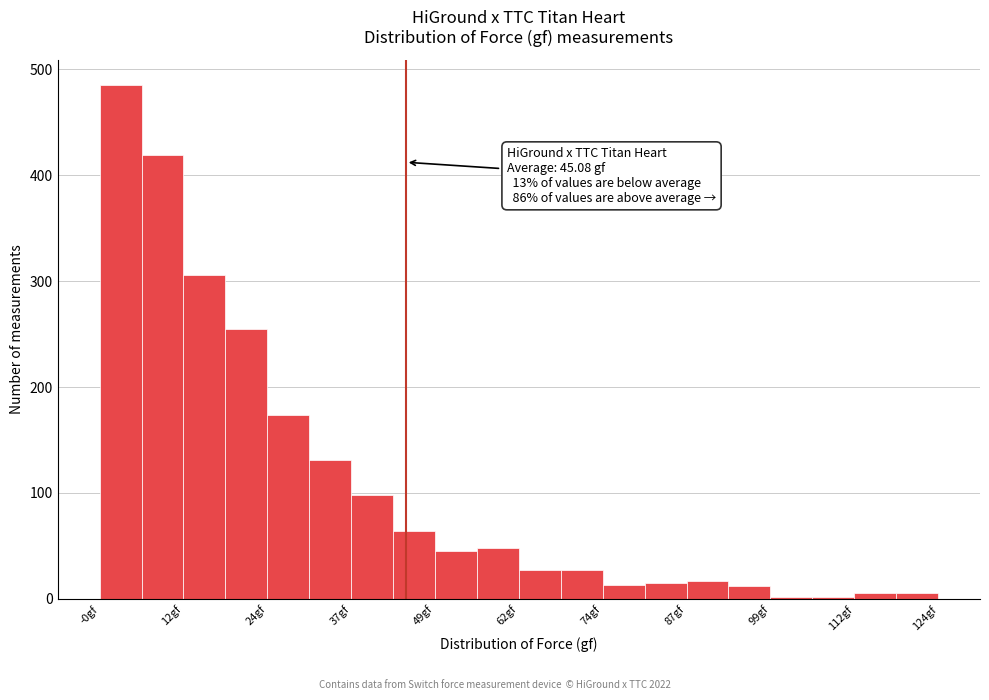

Around what value on the x-axis is the tallest bar? Give the approximate position of its centre, as read against the axis.

2